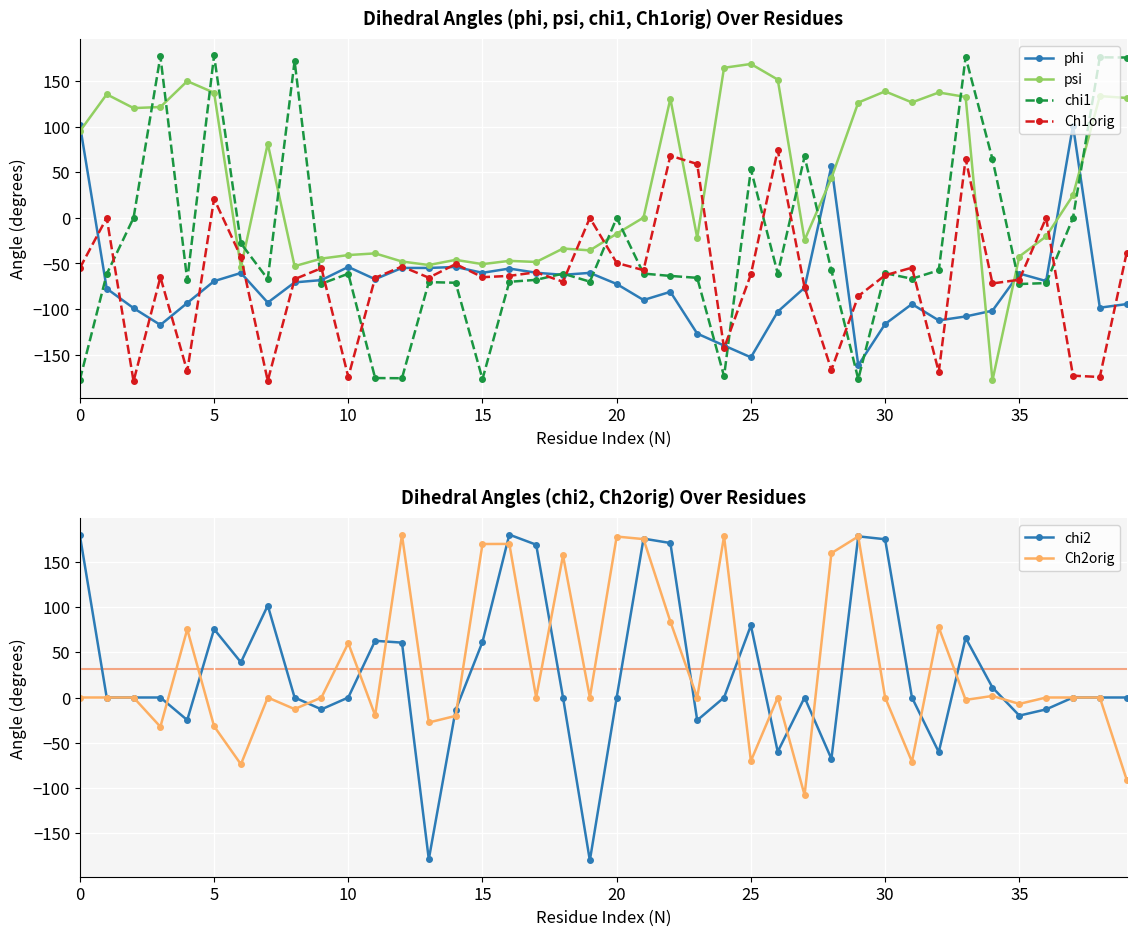

Which series ends up on top after the final intersection of Ch1orig and psi?

psi